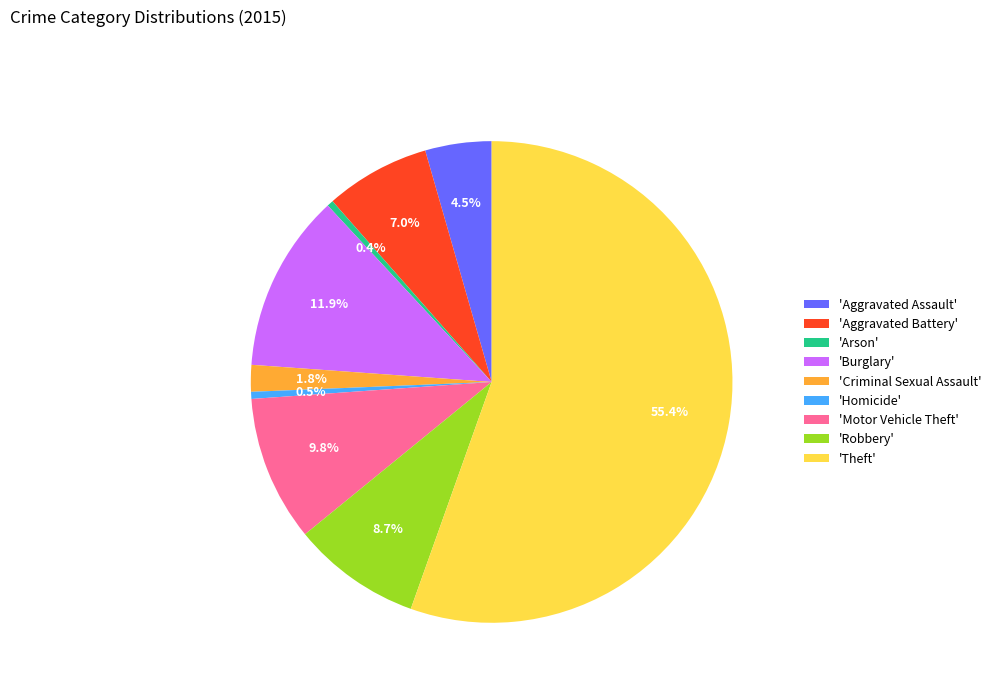

Count the number of slices in the pie.

9